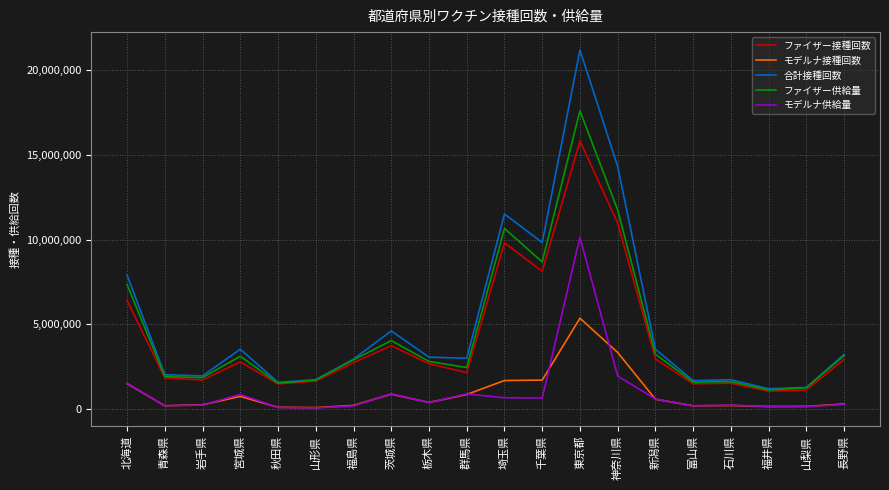

At which label does モデルナ接種回数 first exceed 381951?

北海道